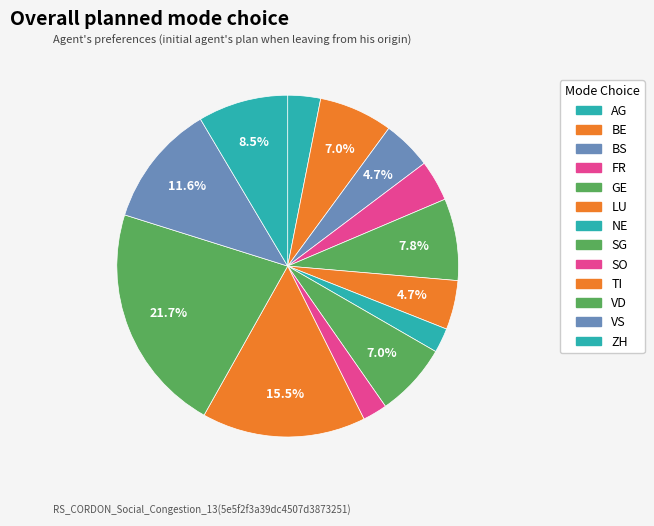

To the nearest percent, what percentage of the pie is NE?

2%